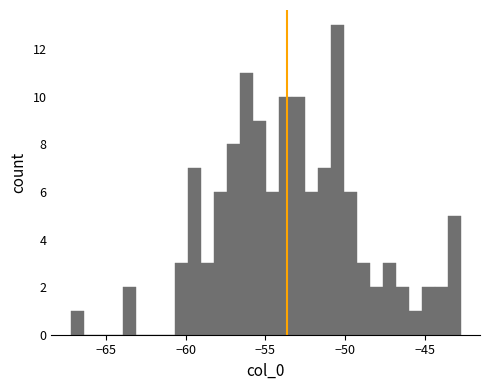

Read against the x-axis, roughly where is the centre of the tallest bar?

-50.5